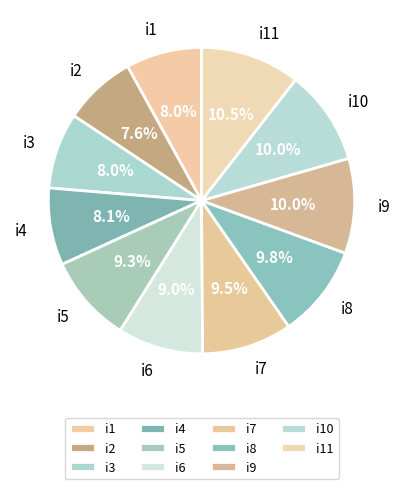

The i5 slice represents 9% of the pie. True or false?

True